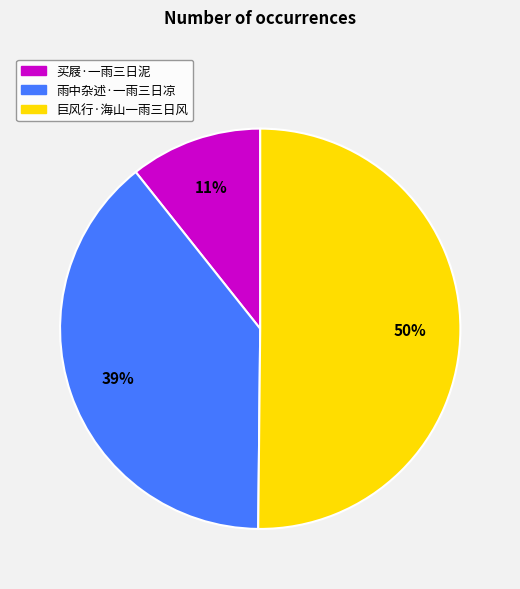

Is it true that 雨中杂述·一雨三日凉 is 33% of the pie?

False